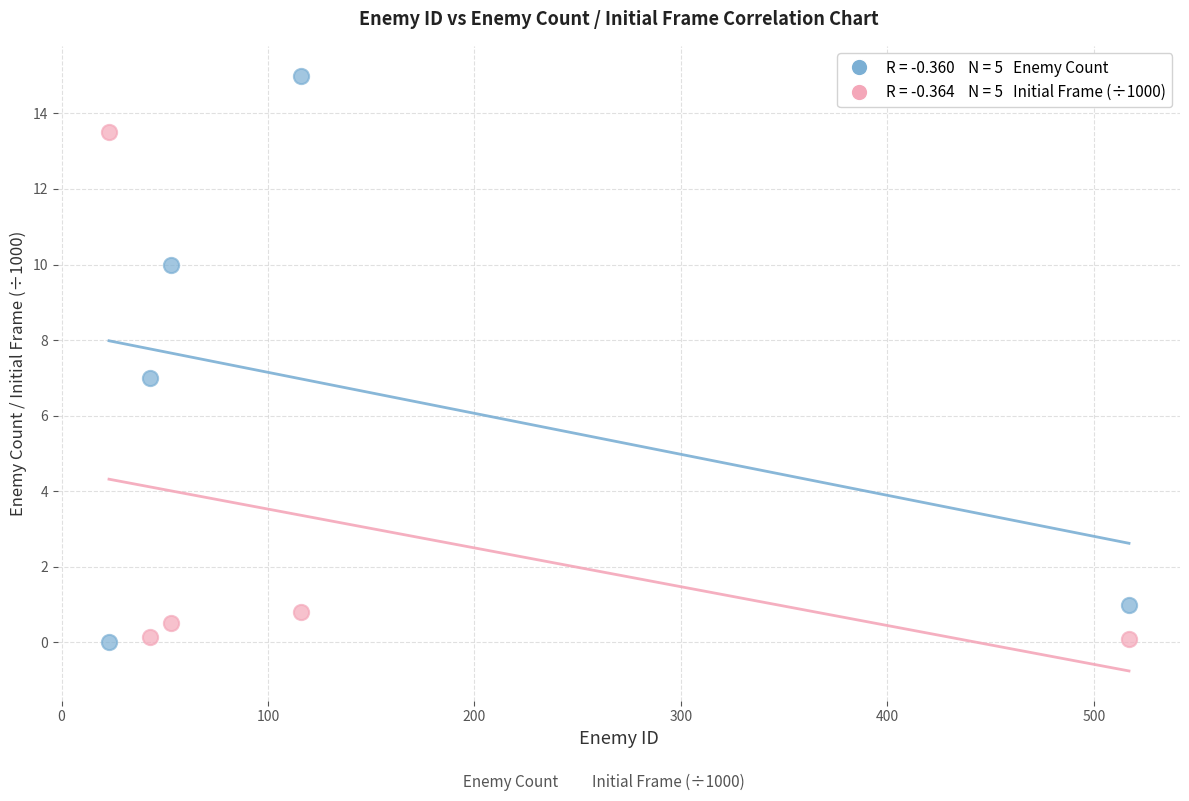

Across all data points, what is the range of X values (max minus min)?

494.0